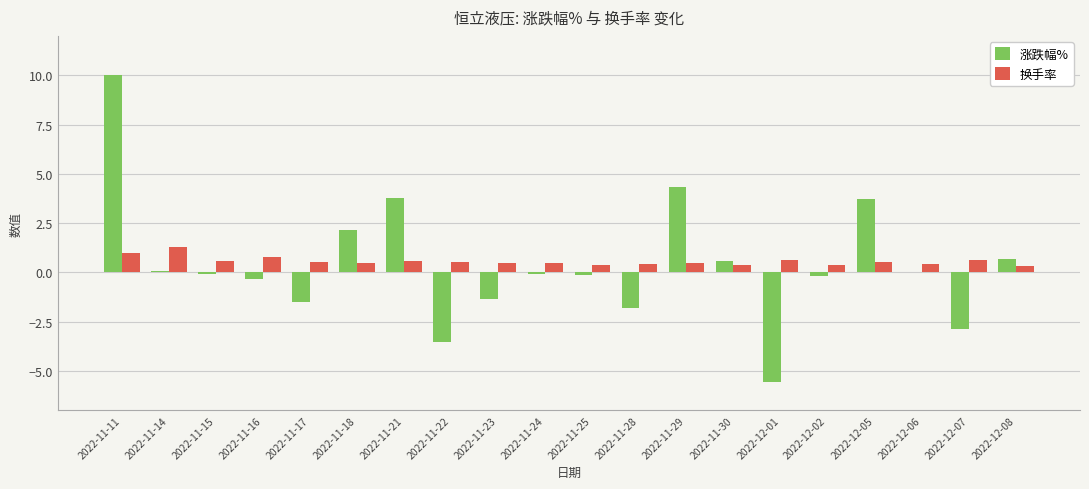

Read the 换手率 value at 2022-11-23.

0.5